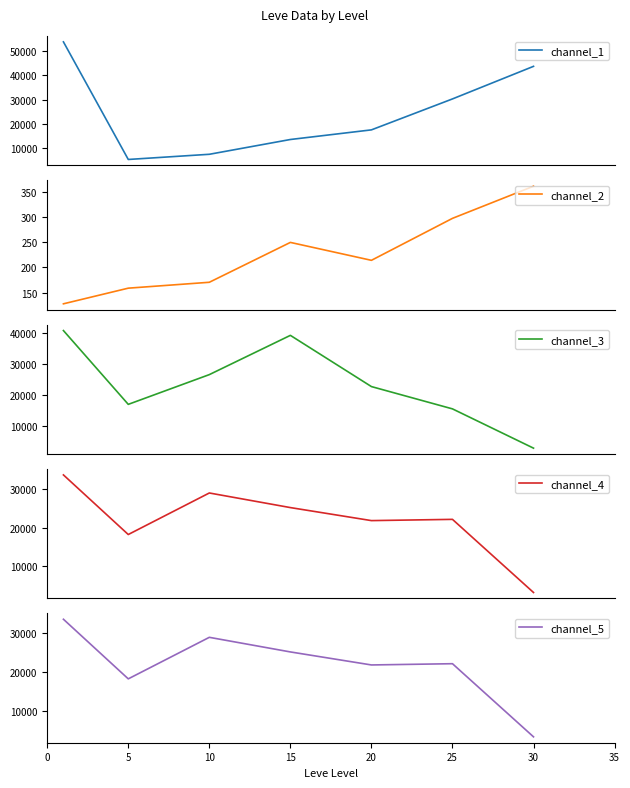

In channel_4, how many points are higher than both neighbors (excluding endpoints)?

2